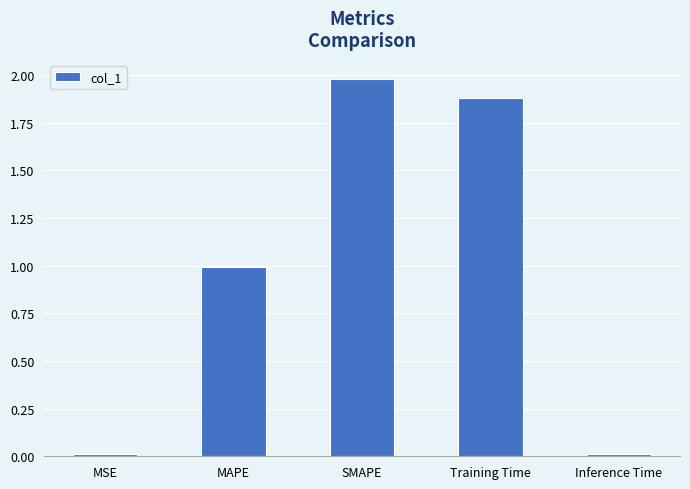

Is it true that the value at MSE is 0.0?

True